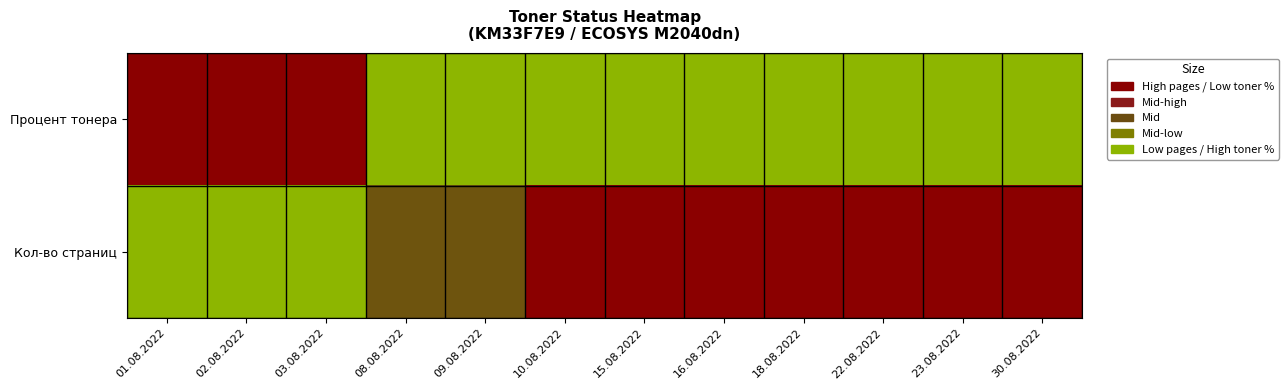

Rank the series at 03.08.2022 from lowest to highest value.

Кол-во страниц, Процент тонера